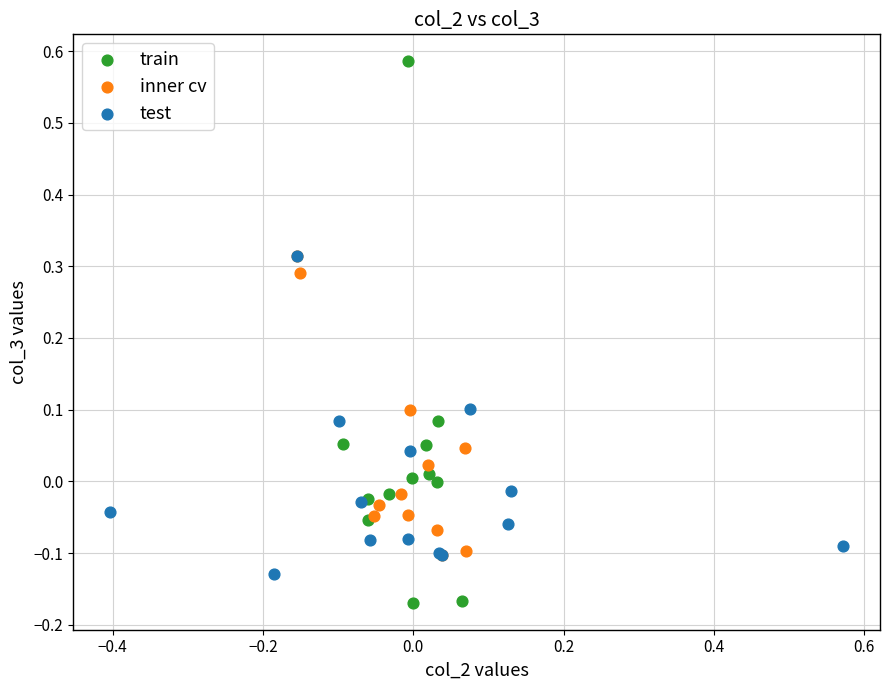

What are all the series names shown in the legend?

train, inner cv, test